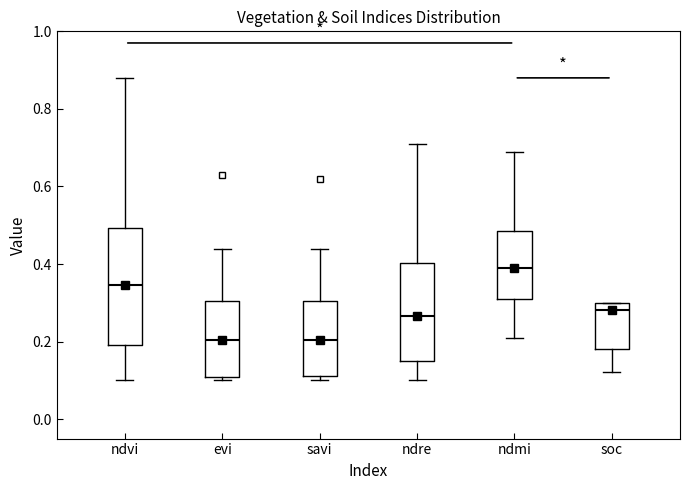

Where does the lower whisker of the box for ndre end on the y-axis? The values are not printed on the chart, so give them approximately, as read against the axis.

0.10